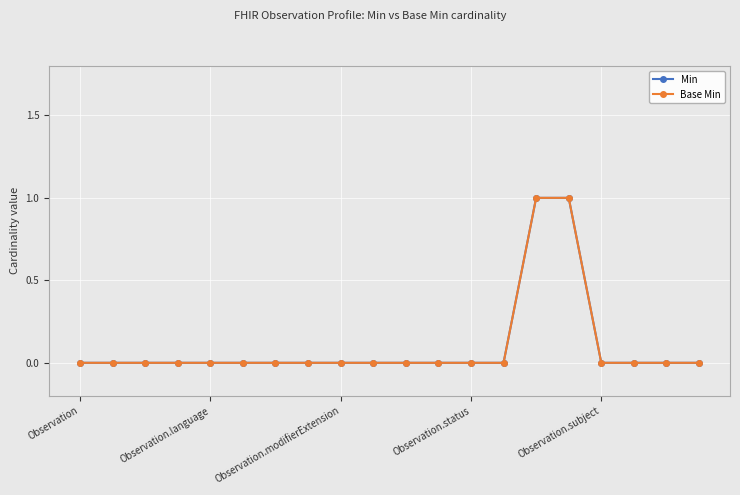

Is this an area chart (filled region under the line)?

No